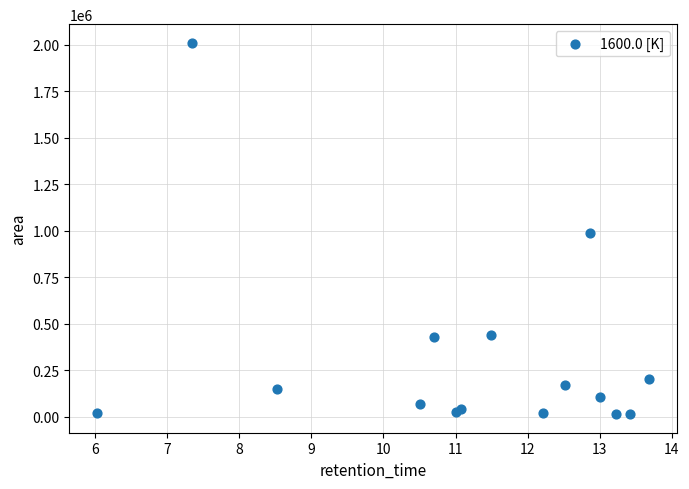

What Y value in the scatter plot is closest to 1011626?

986545